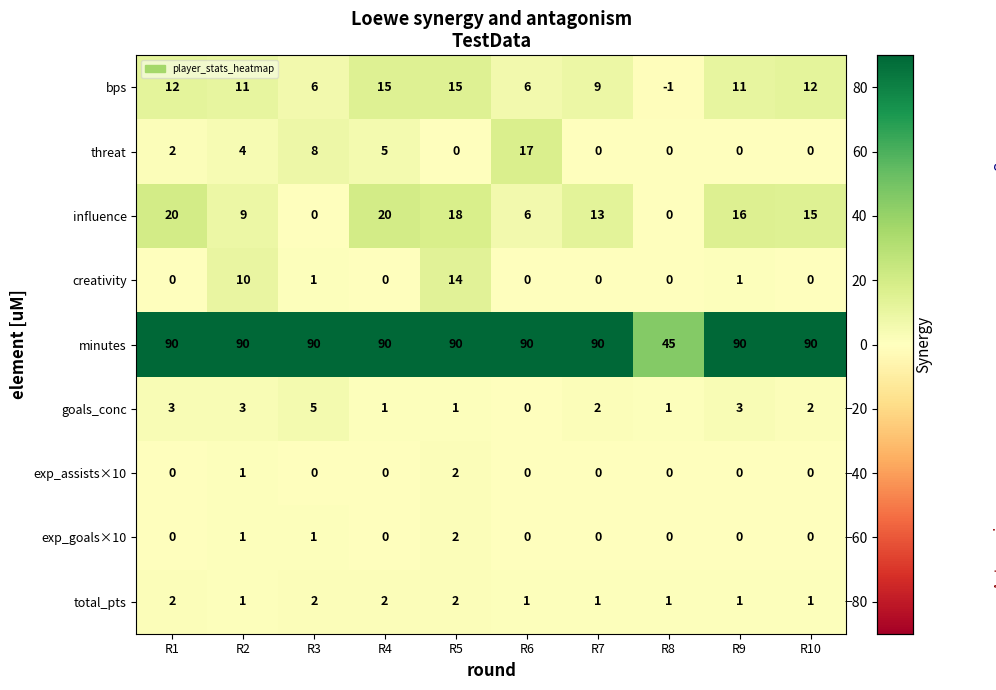

What is the sum of all influence values?

117